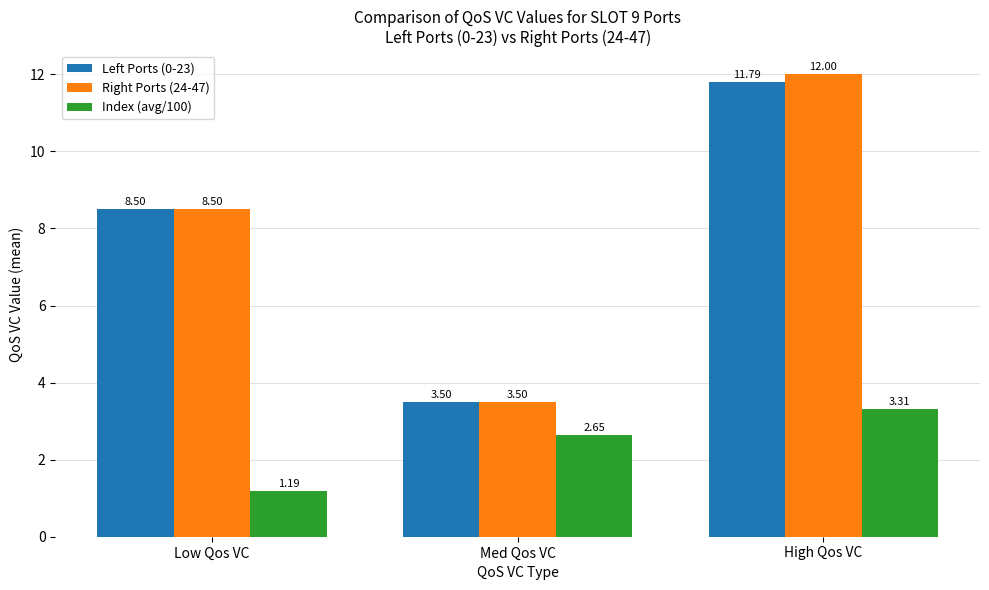

What is the sum of all Index (avg/100) values?

7.1